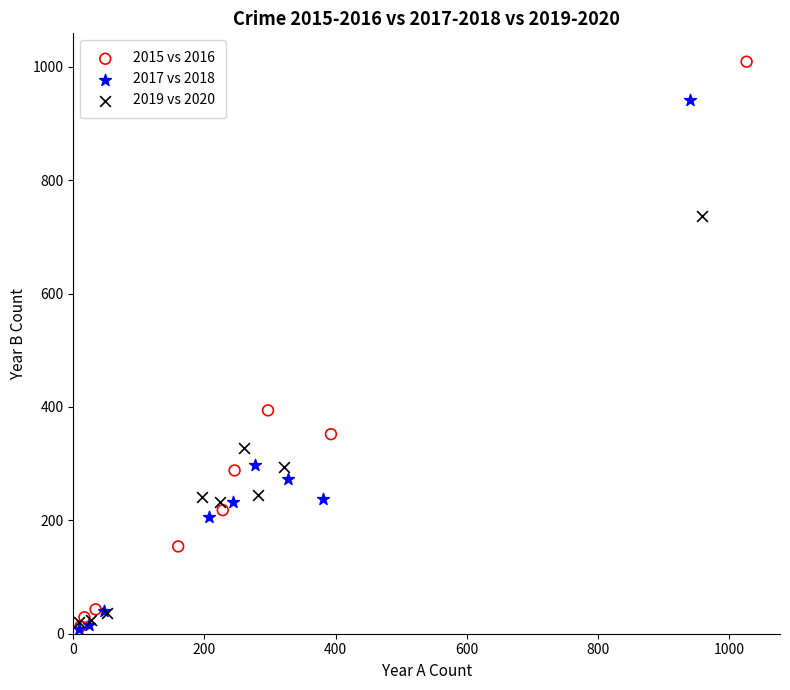

Which series contains the highest Y value?

2015 vs 2016